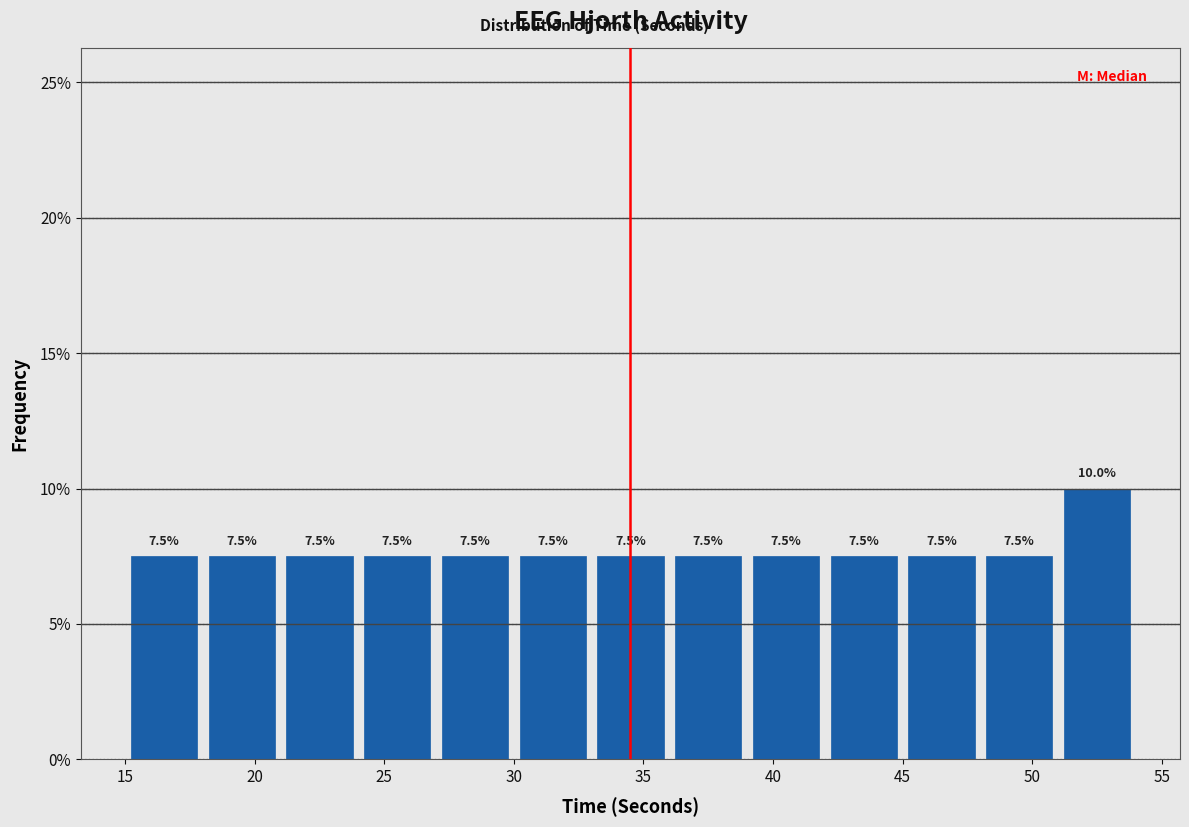

Which range on the x-axis has the tallest bar?

51 to 54